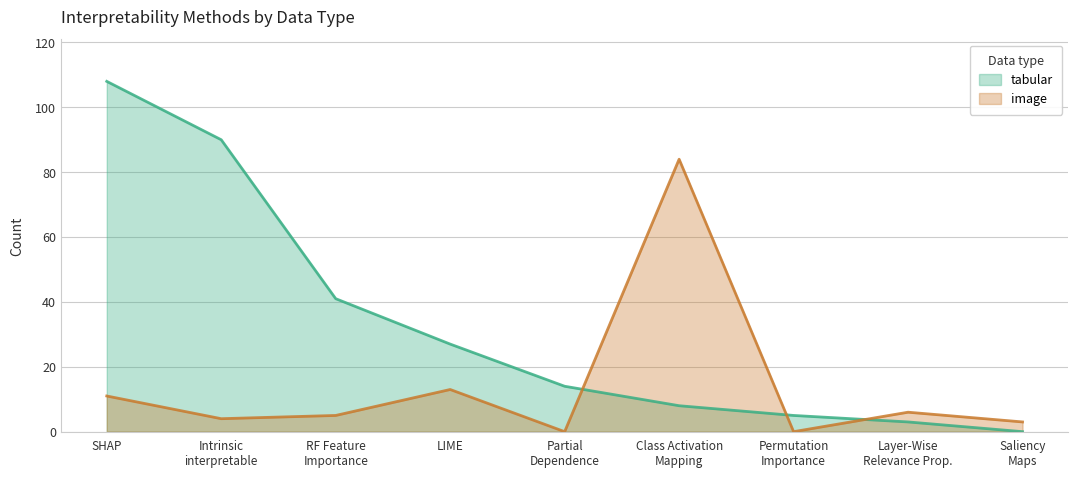

What are all the series names shown in the legend?

tabular, image